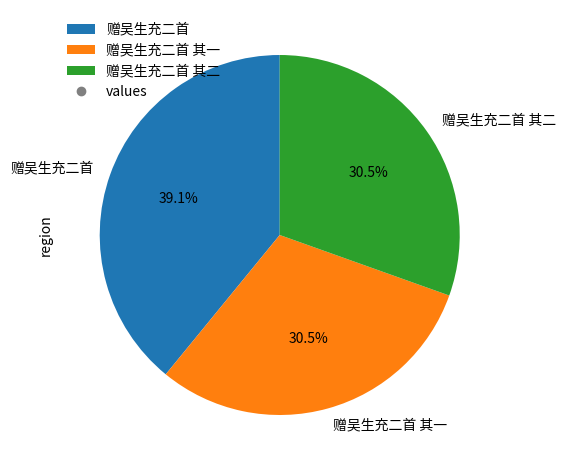

Is the sum of 赠吴生充二首 and 赠吴生充二首 其一 greater than half?

Yes